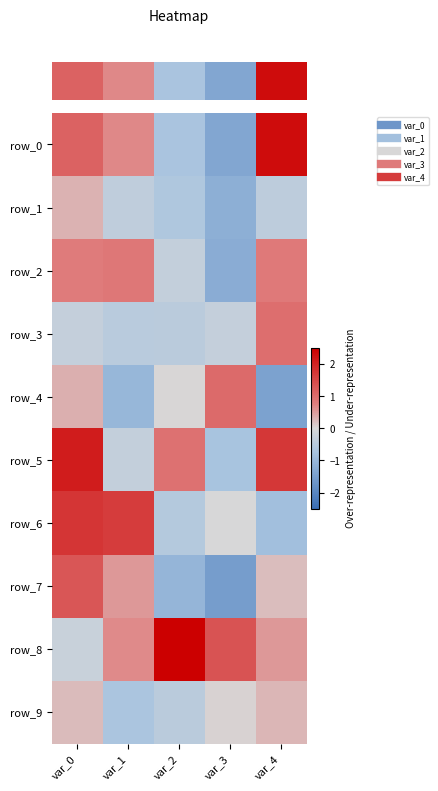

What is the greatest value displayed?

2.5